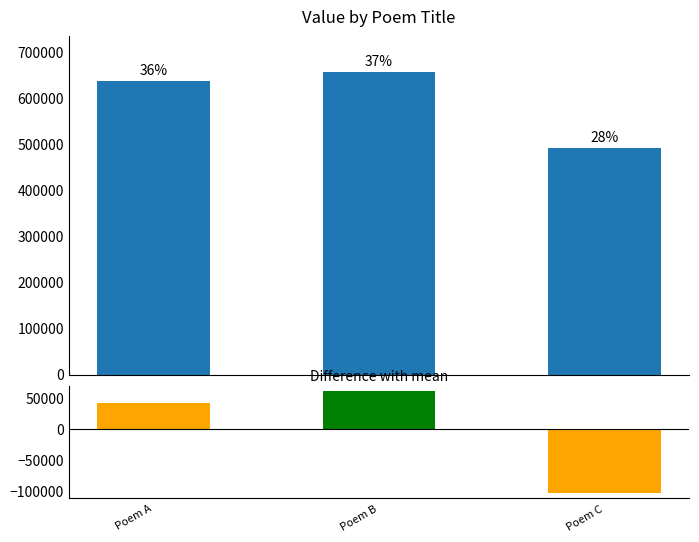

Reading left to right, extract all data points from this chart.

638209	658227	492918